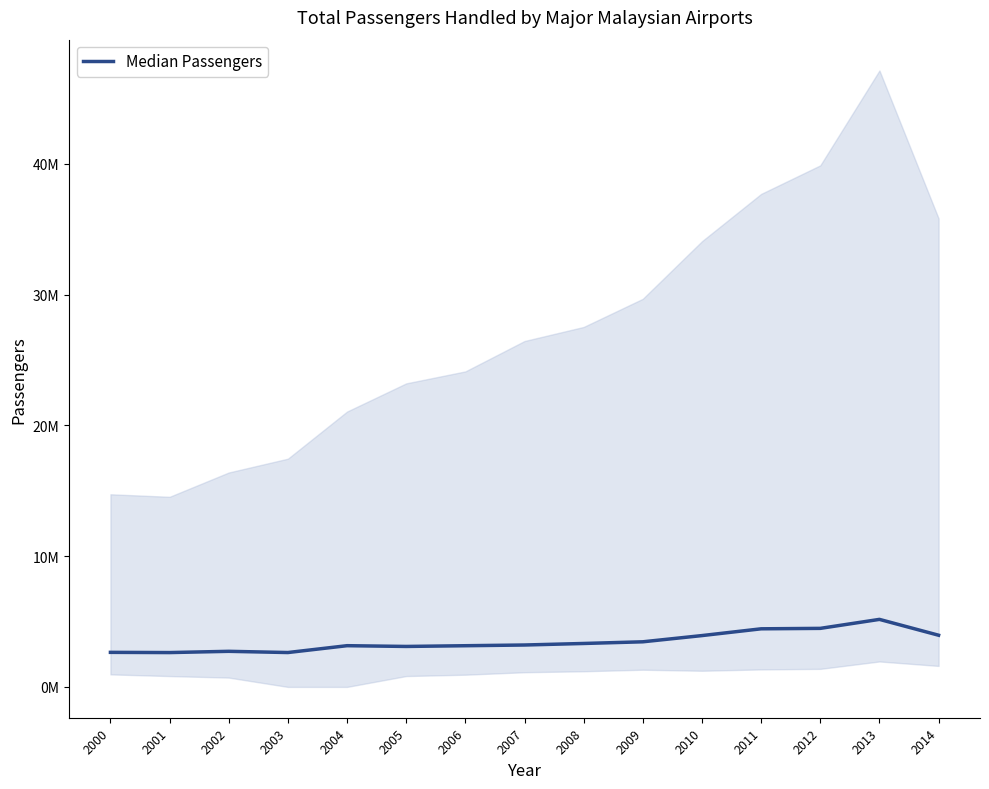

Where is the first local maximum?

2002